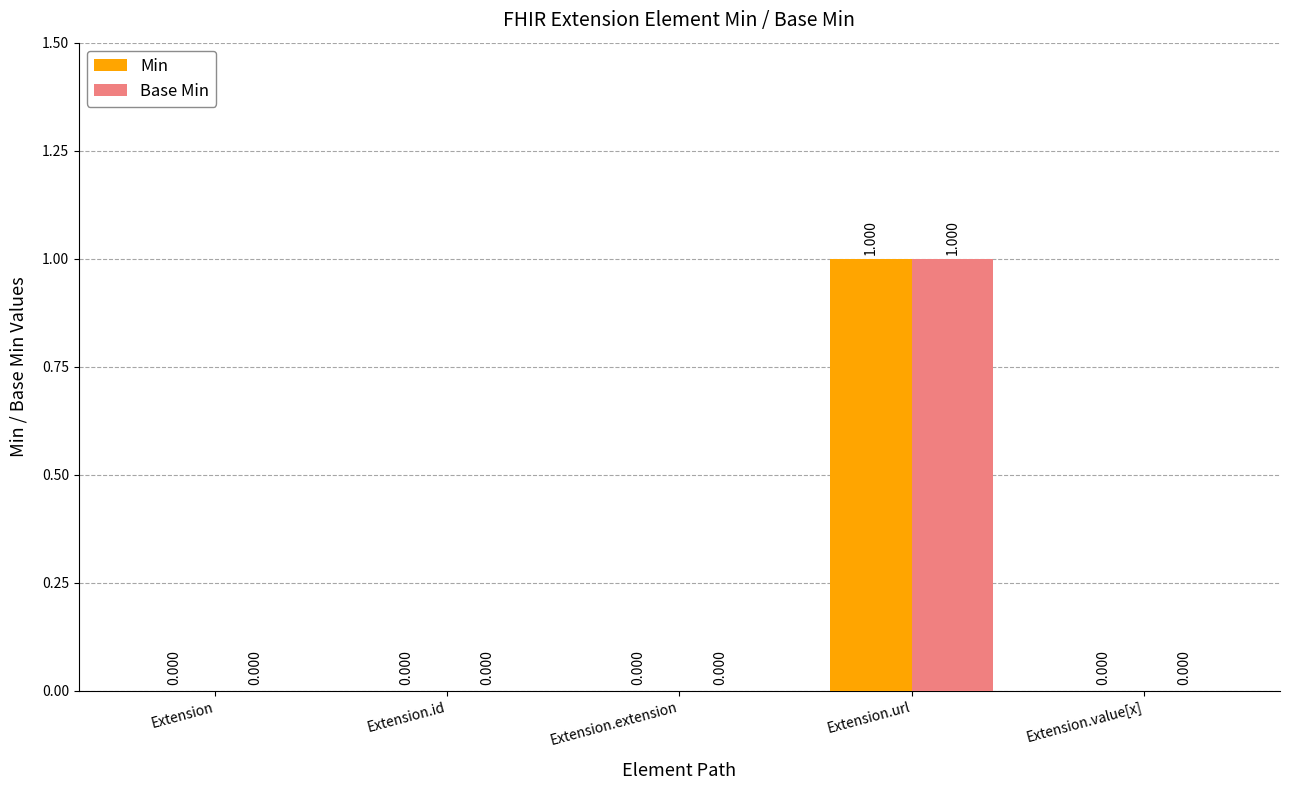

What is the label of the 3rd bar from the right?

Extension.extension